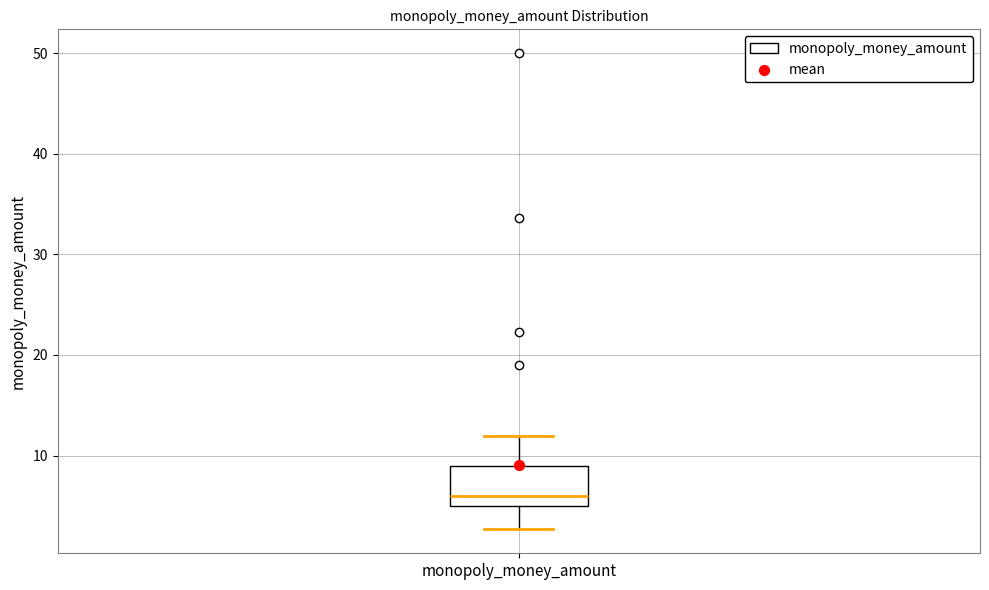

Transcribe this box plot: give where the median line is, the range the box spans, and where the two whiskers end, as read against the y-axis. The values are not printed on the chart, so give them approximately, as read against the axis.

median 6, box 5 to 9, whiskers 3 to 12